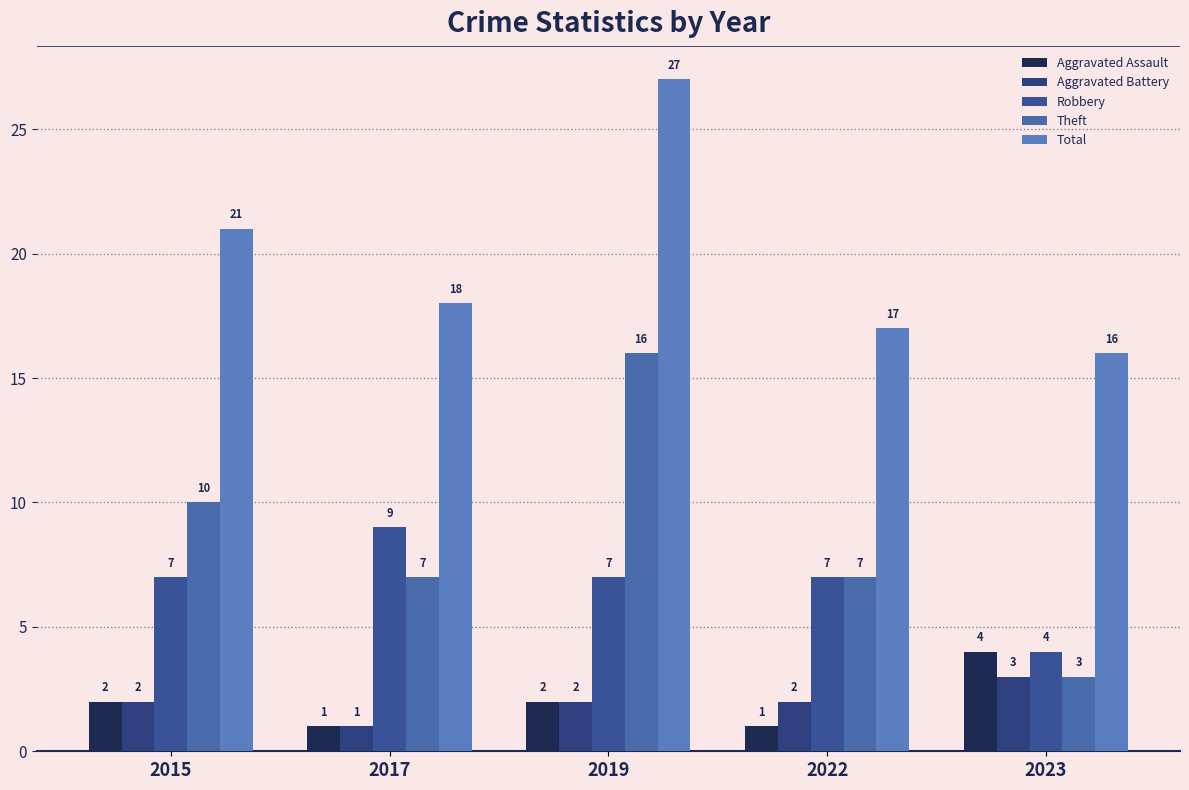

What is the spread (max minus min) of values at 2019?

25